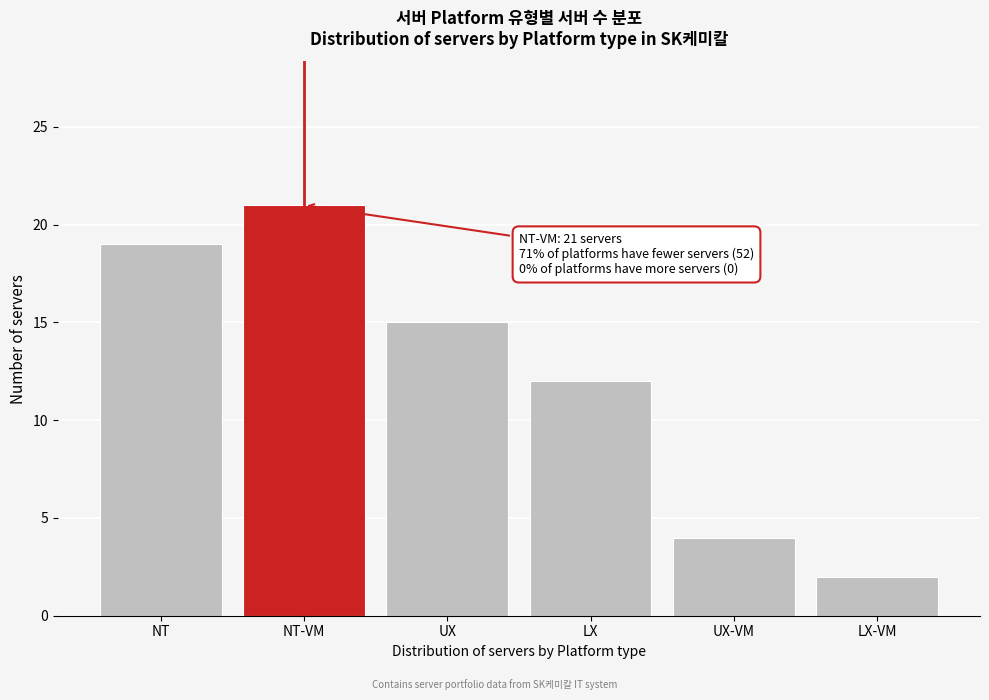

Reading left to right, transcribe all the data shown in this chart.

19	21	15	12	4	2